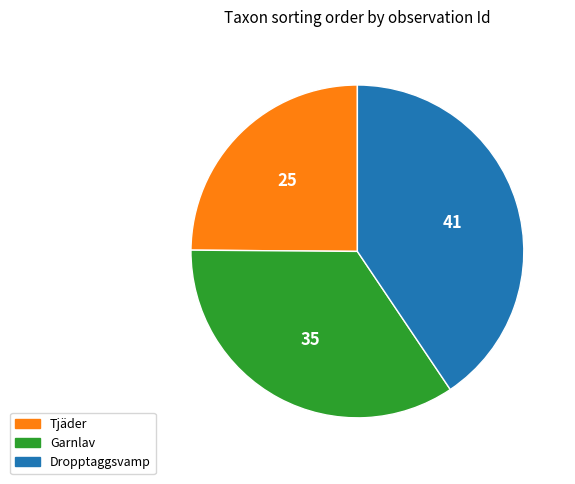

Which category has the smallest portion of the pie?

Tjäder